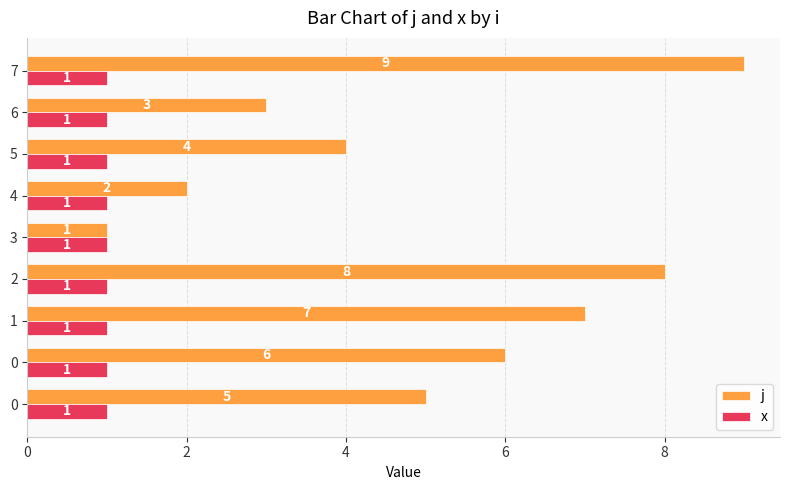

What are all the series names shown in the legend?

j, x